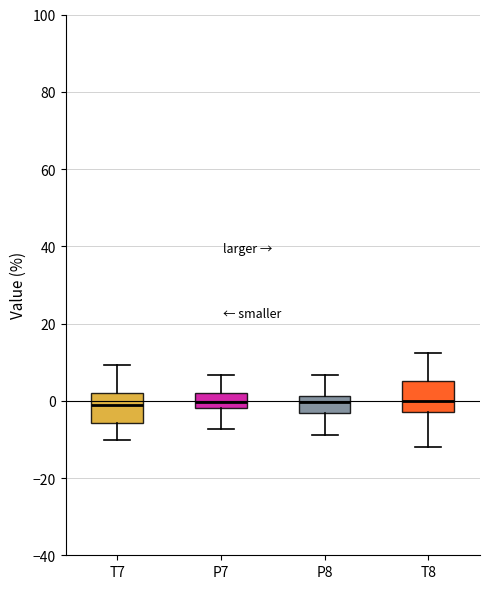

Reading left to right, read every box against the y-axis: the position of its median line, the range the box covers, and the ends of its whiskers. The values are not printed on the chart, so give them approximately, as read against the axis.

T7: median -2, box -6 to 2, whiskers -10 to 10
P7: median 0, box -2 to 2, whiskers -8 to 6
P8: median 0, box -4 to 2, whiskers -8 to 6
T8: median 0, box -2 to 6, whiskers -12 to 12